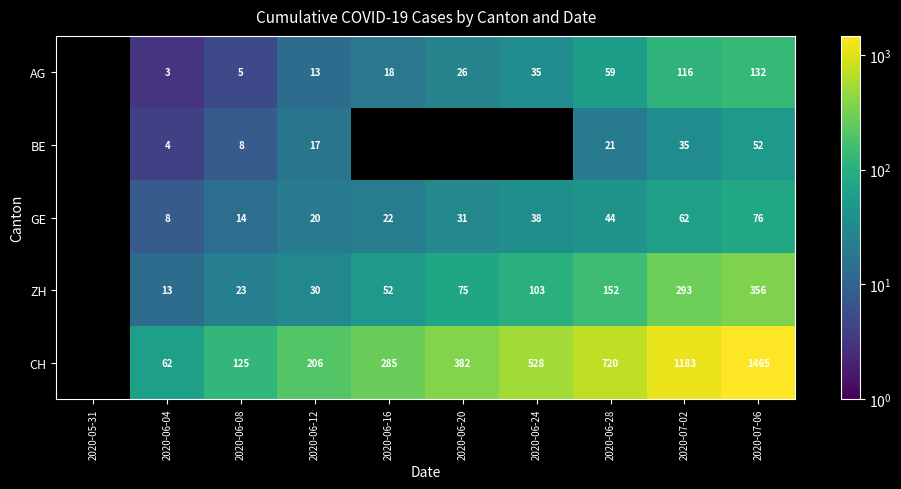

What is the total value across all series at 2020-06-28?

996